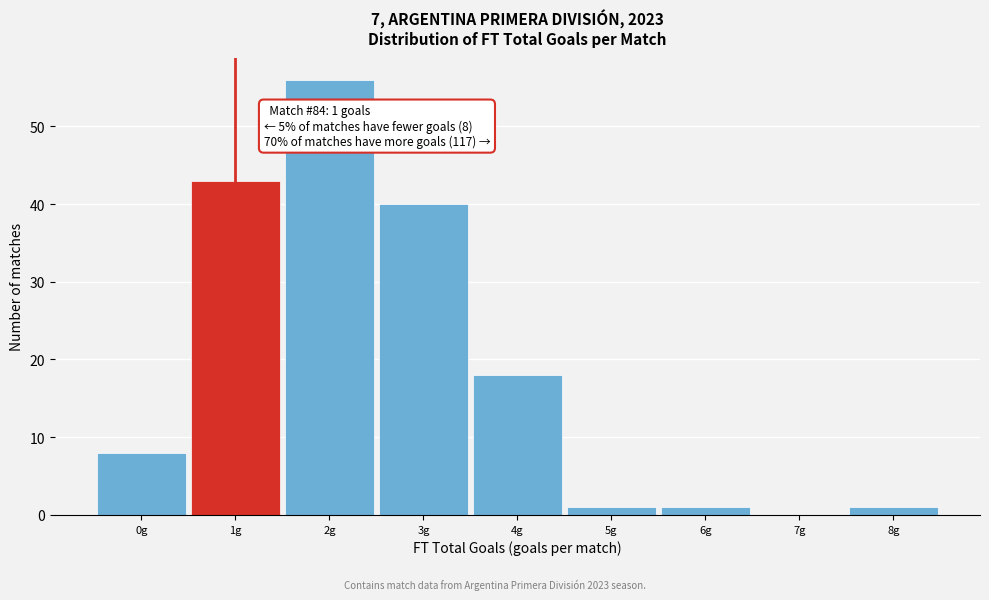

Which range on the x-axis has the tallest bar?

1.5 to 2.5